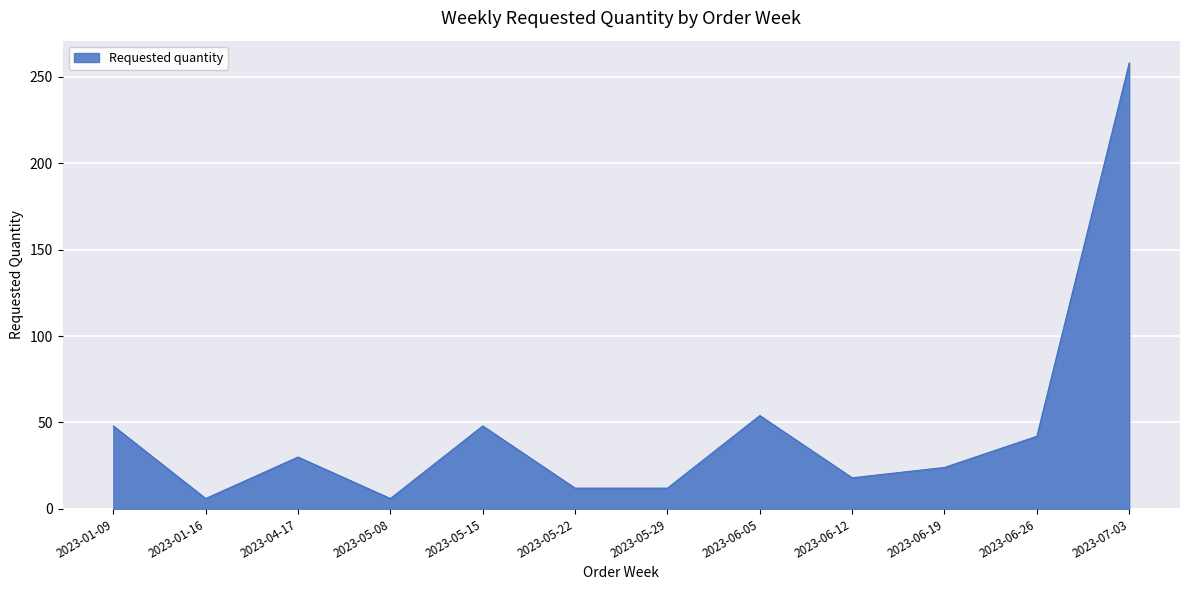

What is the sum of the values at 2023-05-29 and 2023-01-09?

60